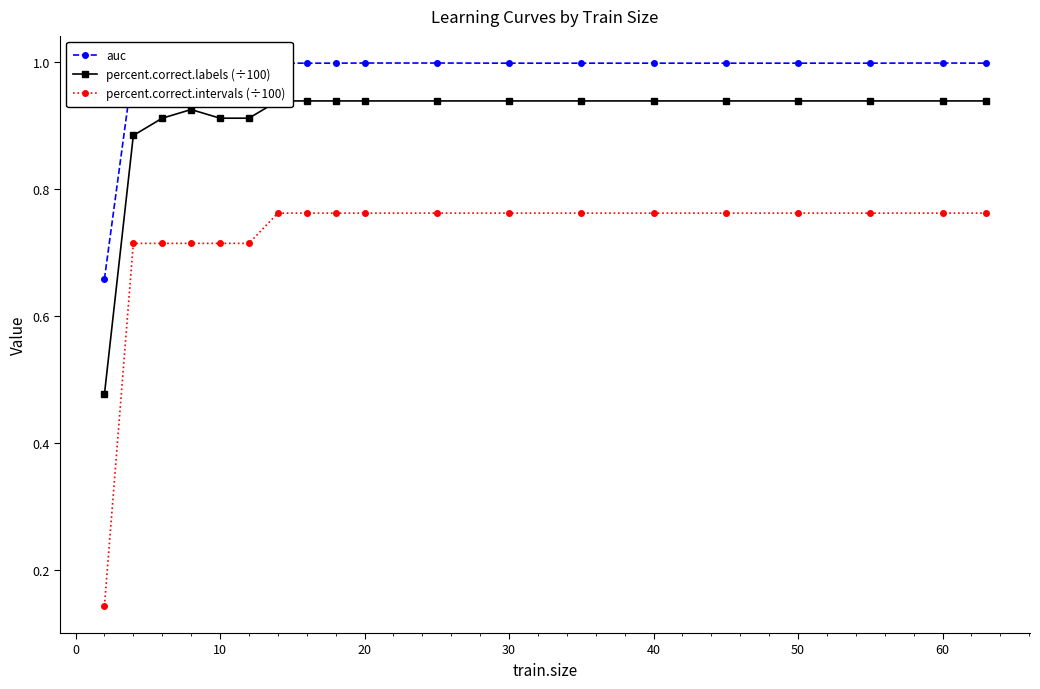

True or false: percent.correct.intervals (÷100) and percent.correct.labels (÷100) intersect in this chart.

False